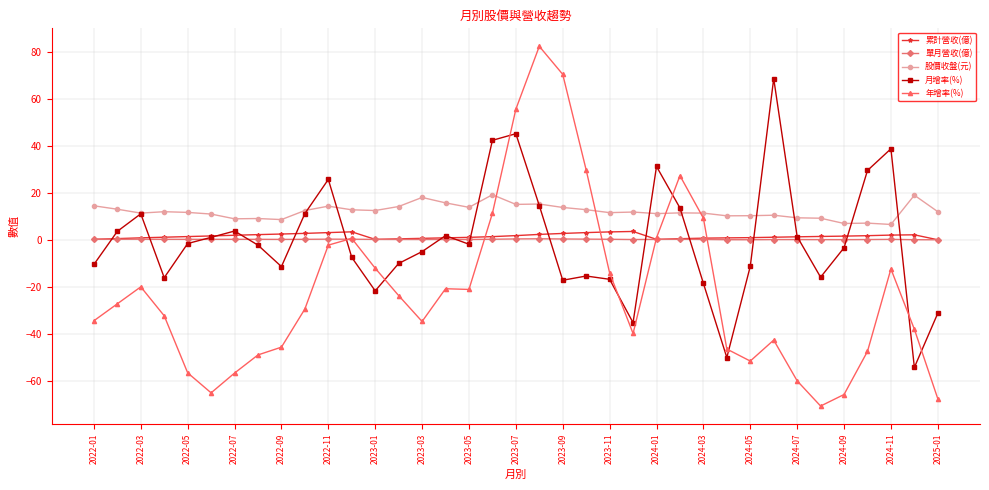

What is the difference between the second highest and minimum values in the 累計營收(億) series?

3.4